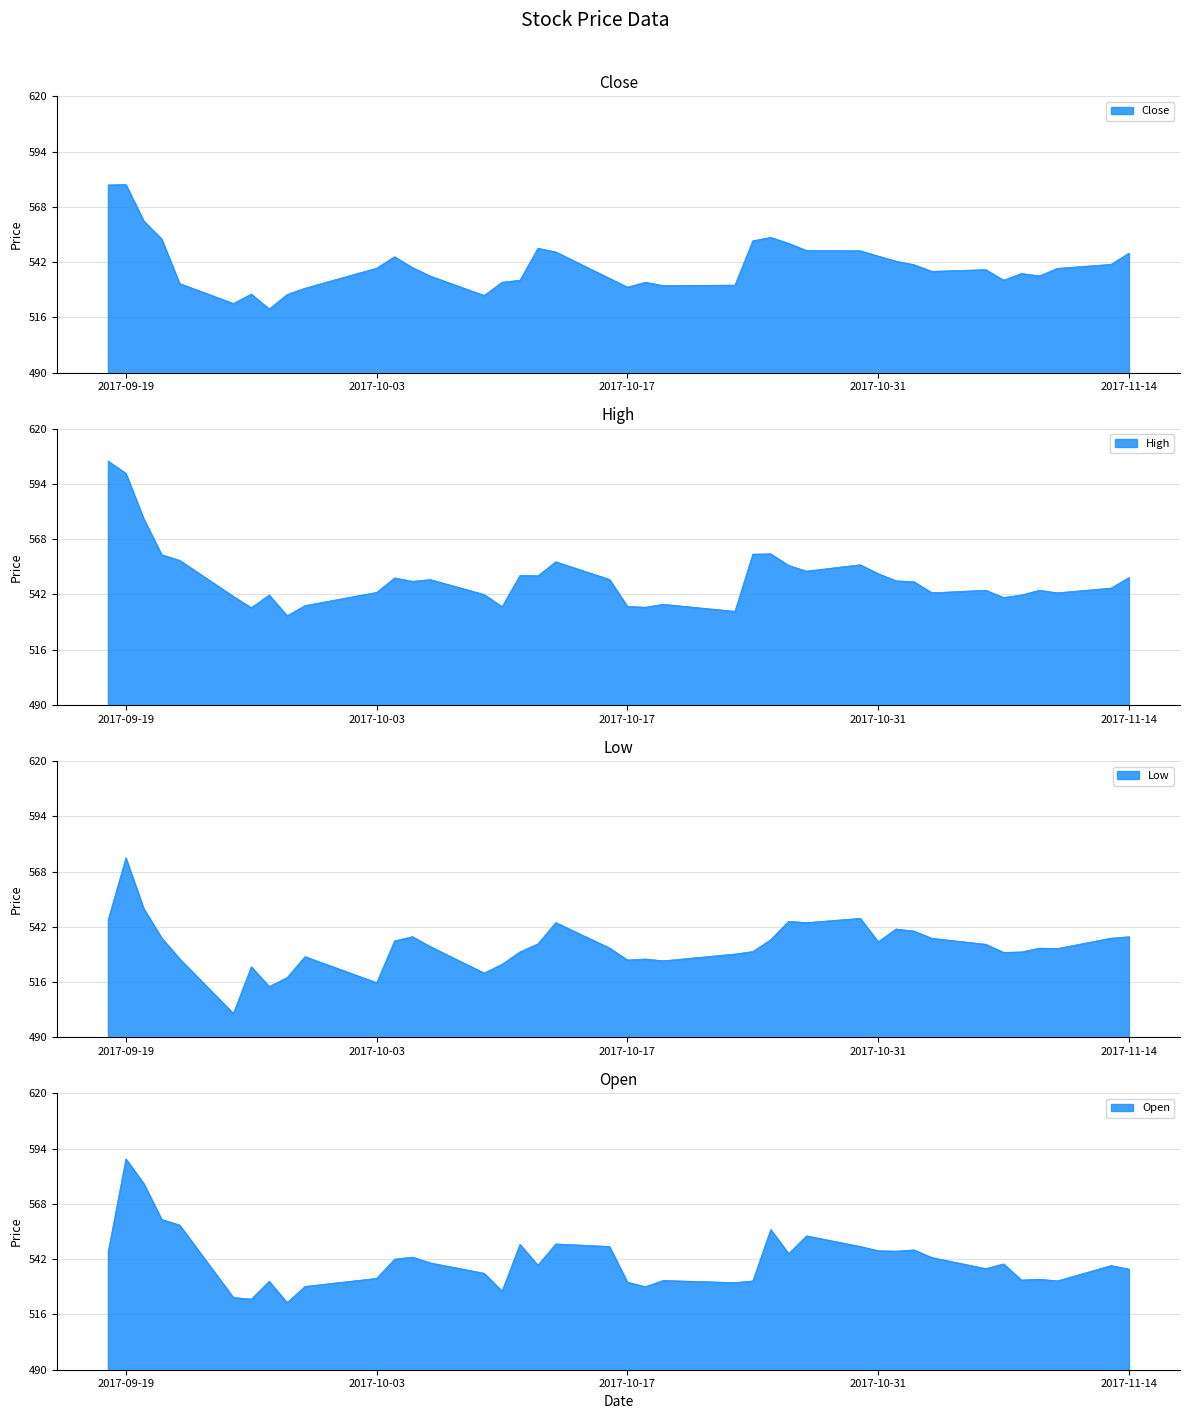

How many values in the High series exceed 548?

20